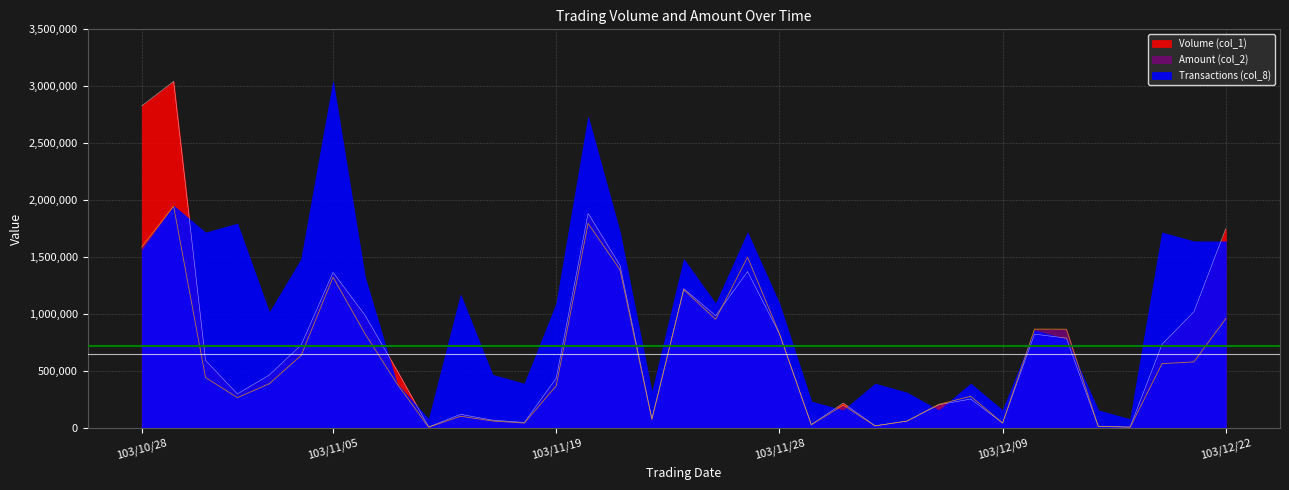

Count the number of categories in the chart.

35